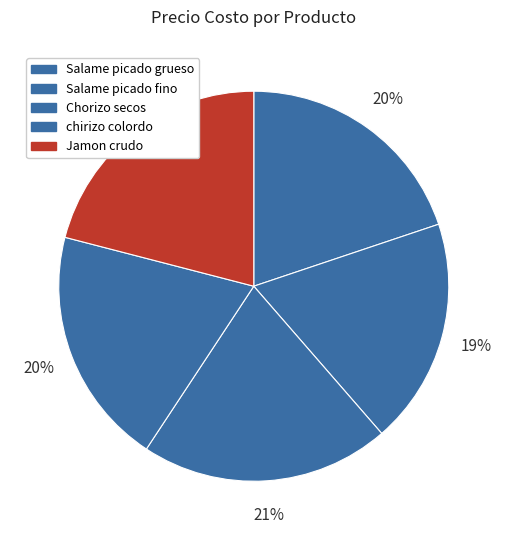

Approximately how many times larger is the value at chirizo colordo compared to Salame picado fino?

1.1